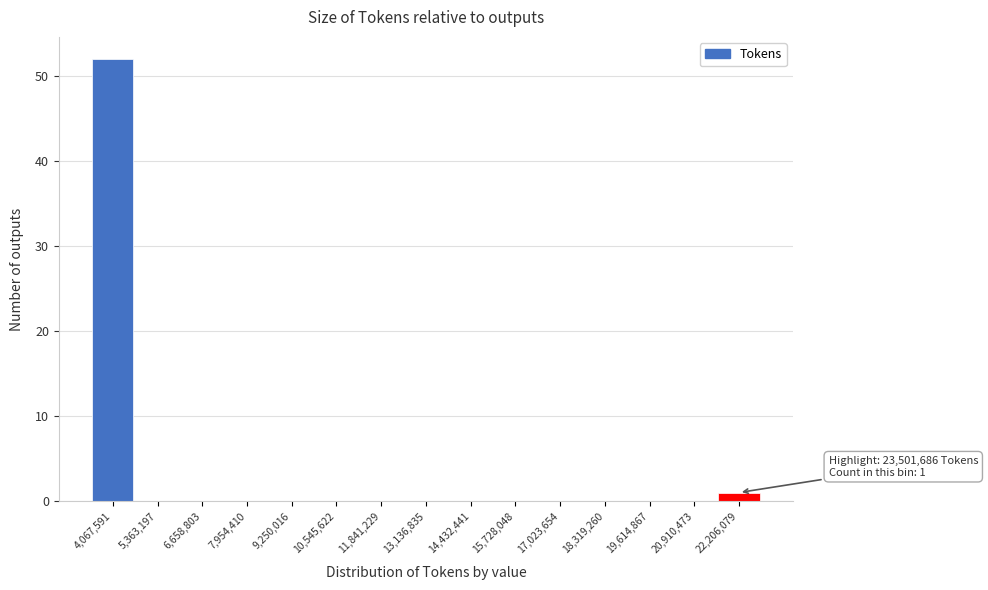

Reading left to right, extract all data points from this chart.

4,067,591=52	5,363,197=0	6,658,803=0	7,954,410=0	9,250,016=0	10,545,622=0	11,841,229=0	13,136,835=0	14,432,441=0	15,728,048=0	17,023,654=0	18,319,260=0	19,614,867=0	20,910,473=0	22,206,079=1